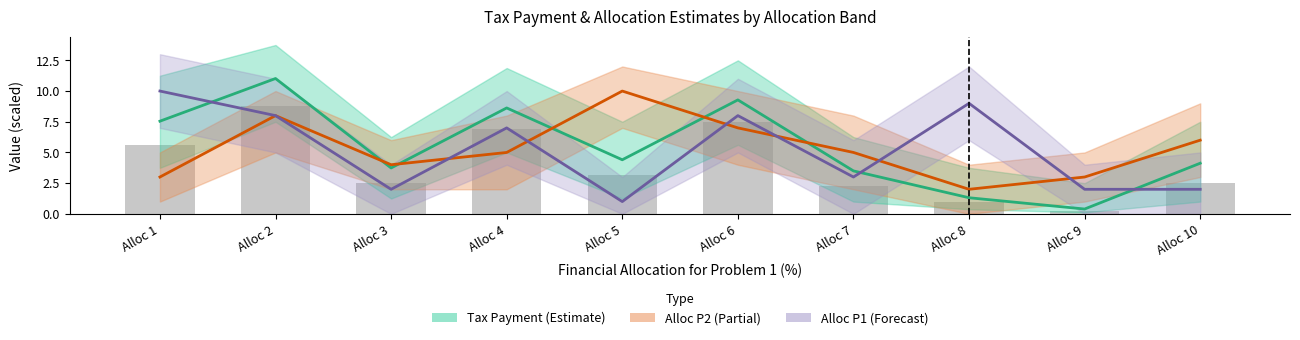

List the series in order of their overall mean, lowest first.

Alloc P1 (Forecast), Alloc P2 (Partial), Tax Payment (Estimate)